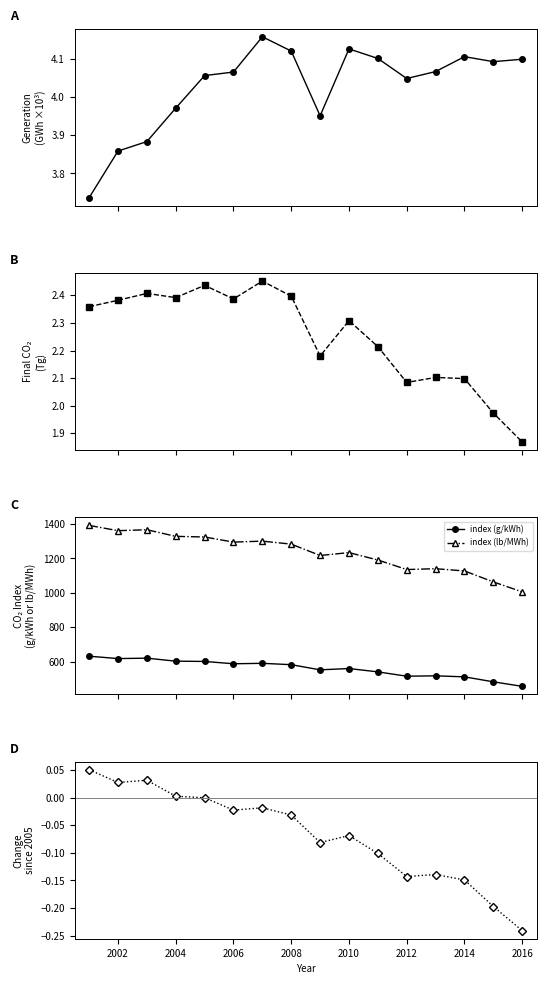

What is the value of the index (lb/MWh) point at the 1st from the left?

1391.8